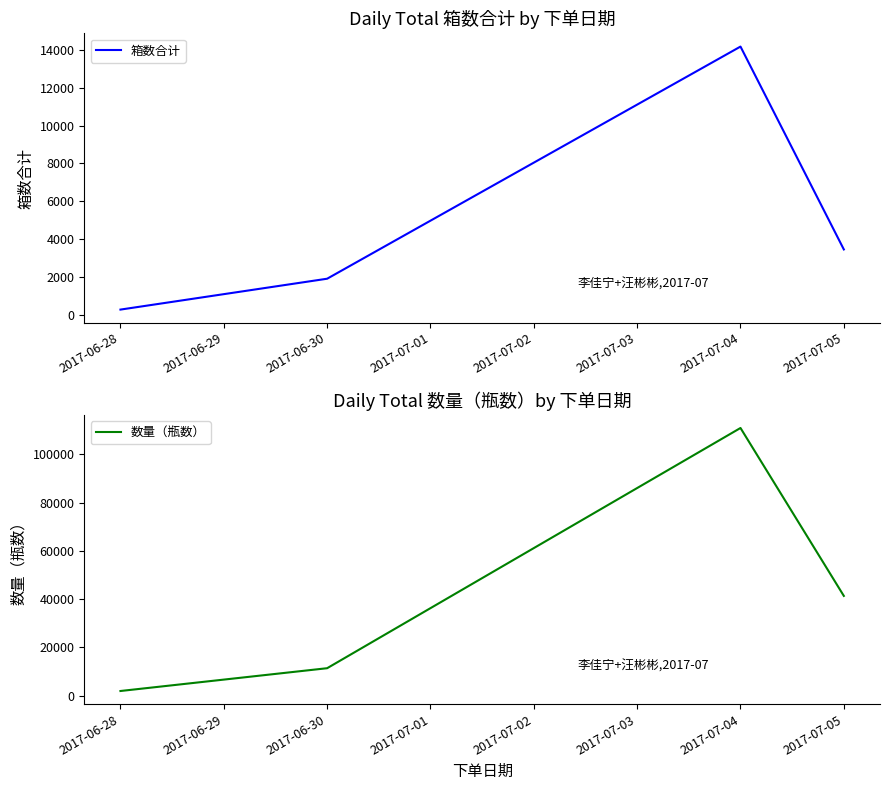

Where is the first local maximum for 箱数合计?

2017-07-04